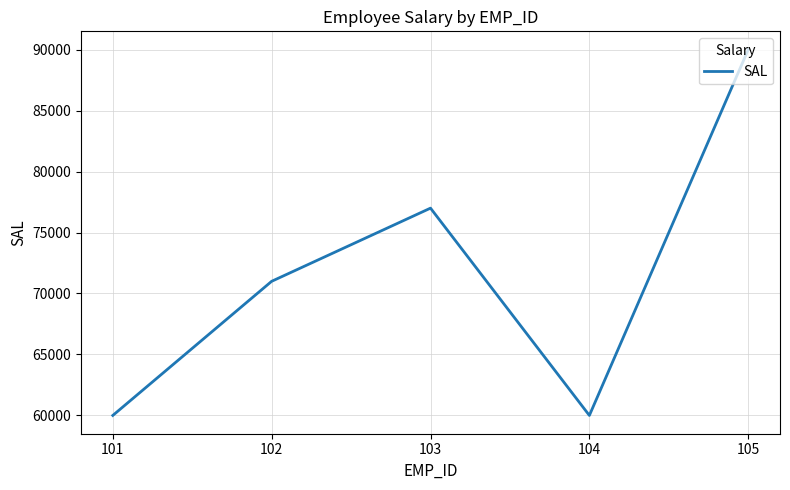

How many lines are shown in the chart?

1